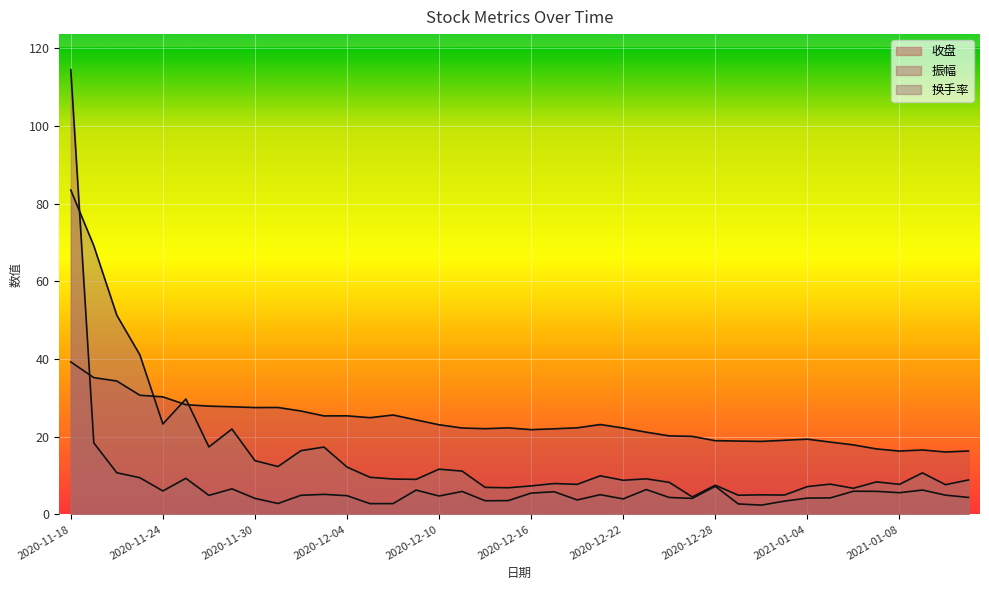

What is the difference between the highest and lowest values at 2020-12-11?

16.3